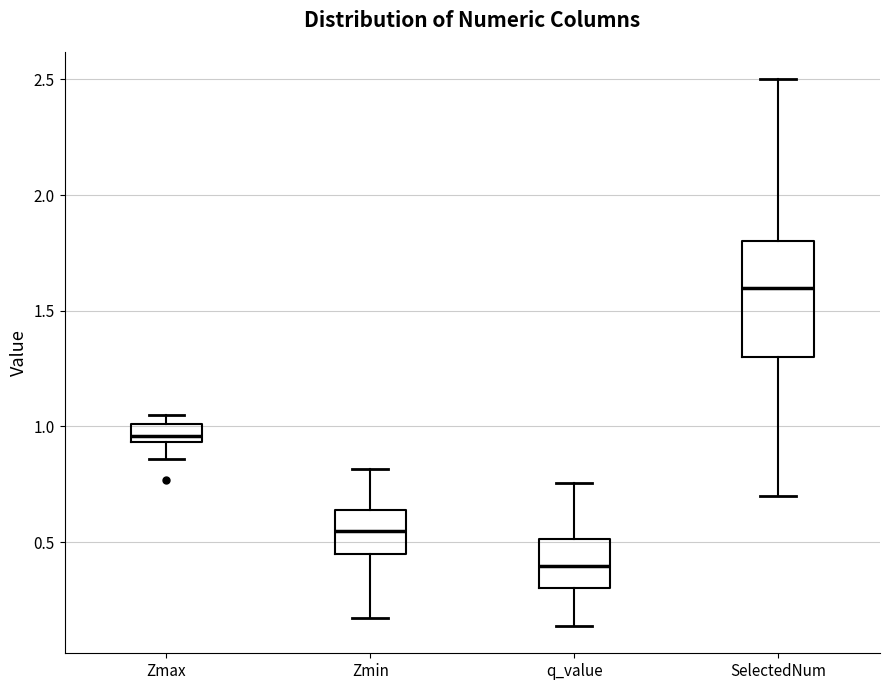

Which box has the highest median line?

SelectedNum